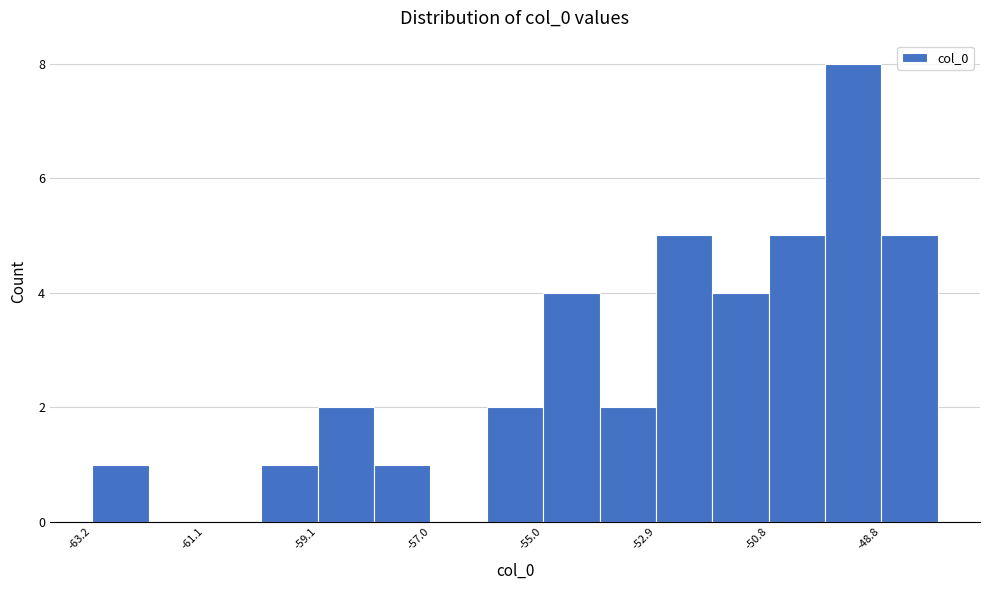

Around what value on the x-axis is the tallest bar? Give the approximate position of its centre, as read against the axis.

-49.5